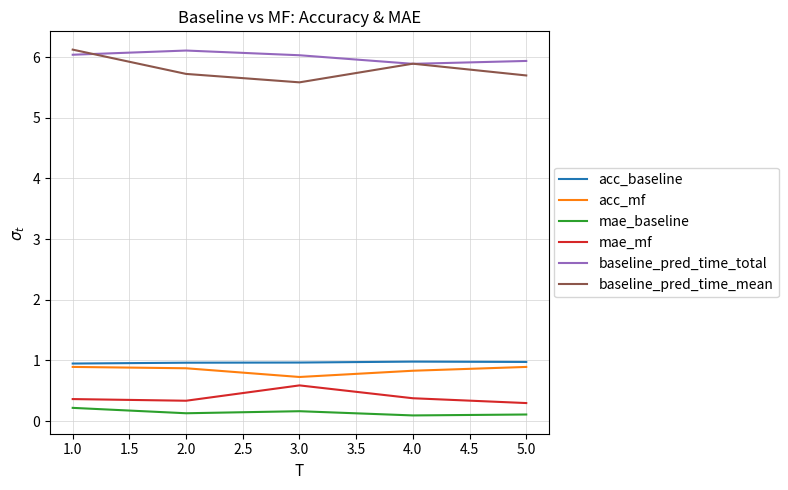

Which category has the highest value in the baseline_pred_time_total series?

2.0